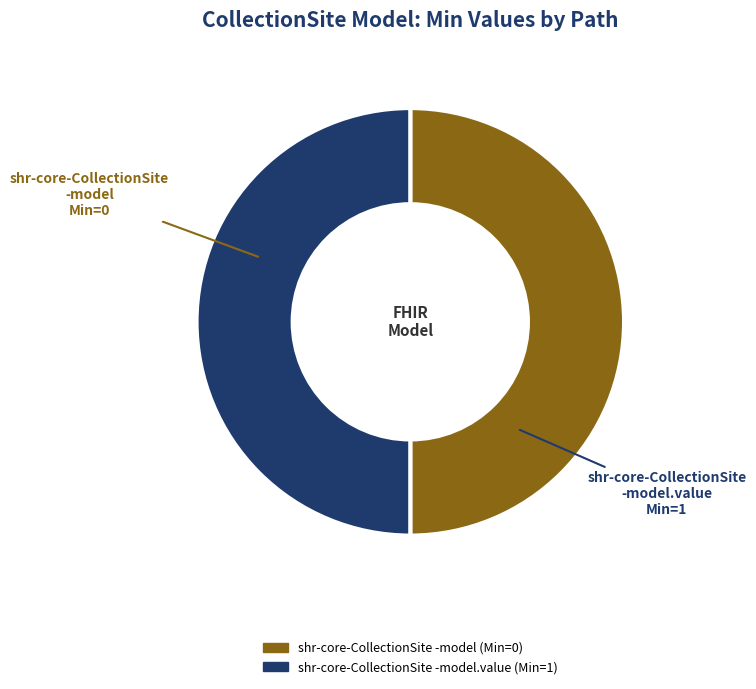

Do shr-core-CollectionSite -model.value and shr-core-CollectionSite -model together represent more than half of the pie?

Yes